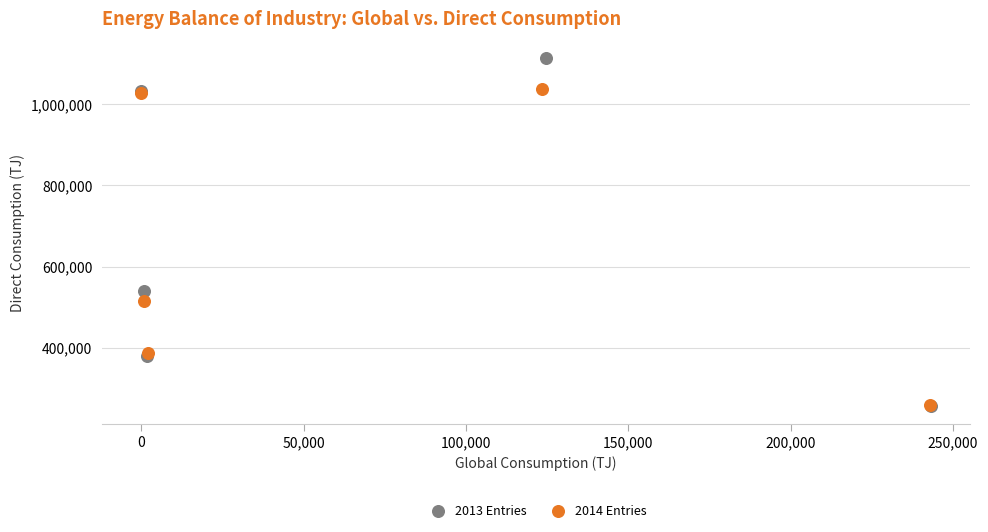

Which series reaches the maximum Y coordinate?

2013 Entries